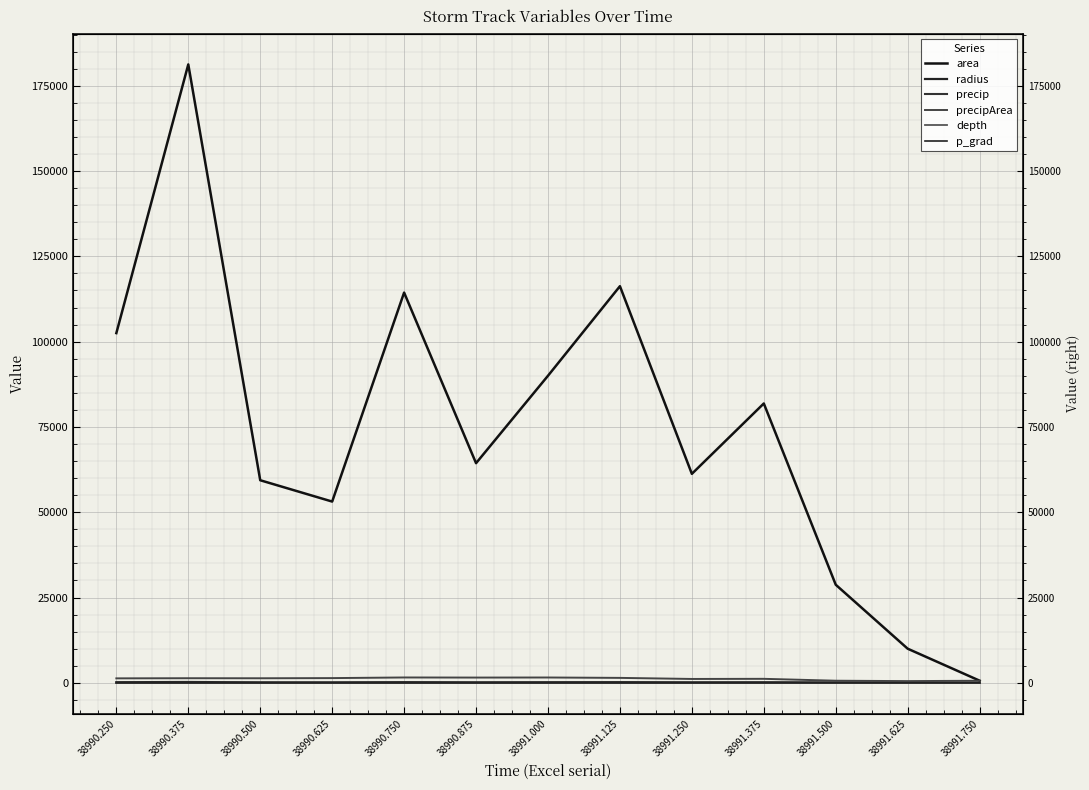

True or false: depth and radius cross at least once.

False